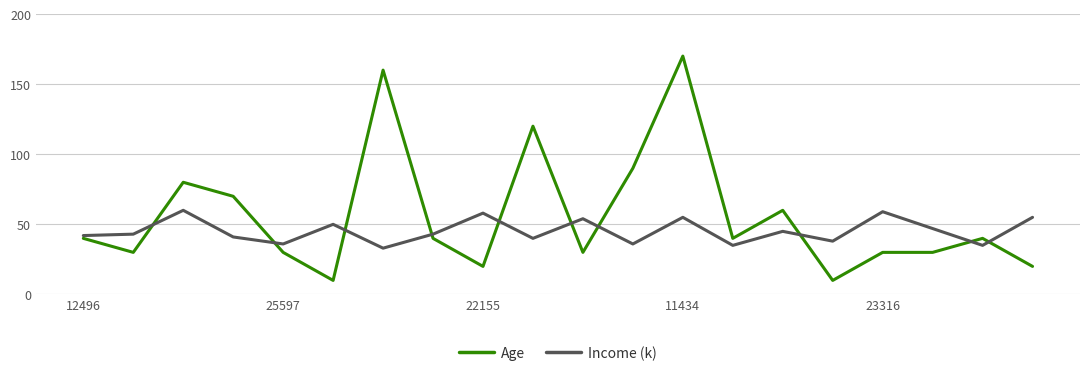

List the series in order of their overall mean, highest first.

Age, Income (k)